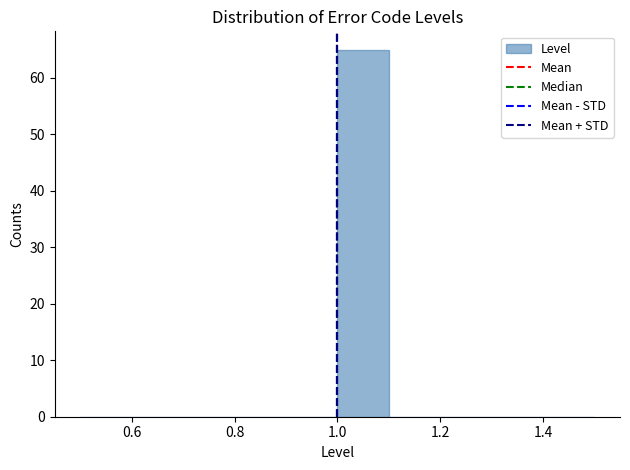

Reading left to right, transcribe this chart: for each bar, give the range it covers on the x-axis and its height. The values are not printed on the chart, so give them approximately, as read against the axis.

0.5 to 0.6: 0
0.6 to 0.7: 0
0.7 to 0.8: 0
0.8 to 0.9: 0
0.9 to 1.0: 0
1.0 to 1.1: 65
1.1 to 1.2: 0
1.2 to 1.3: 0
1.3 to 1.4: 0
1.4 to 1.5: 0